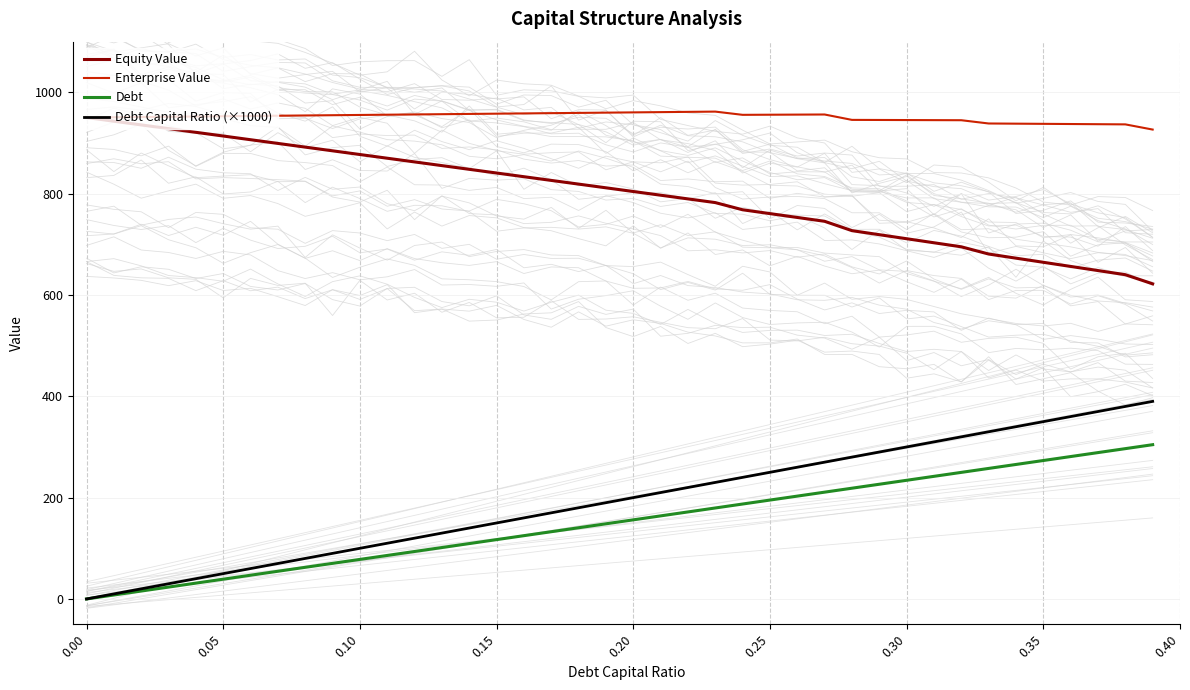

True or false: Debt and Equity Value intersect in this chart.

False